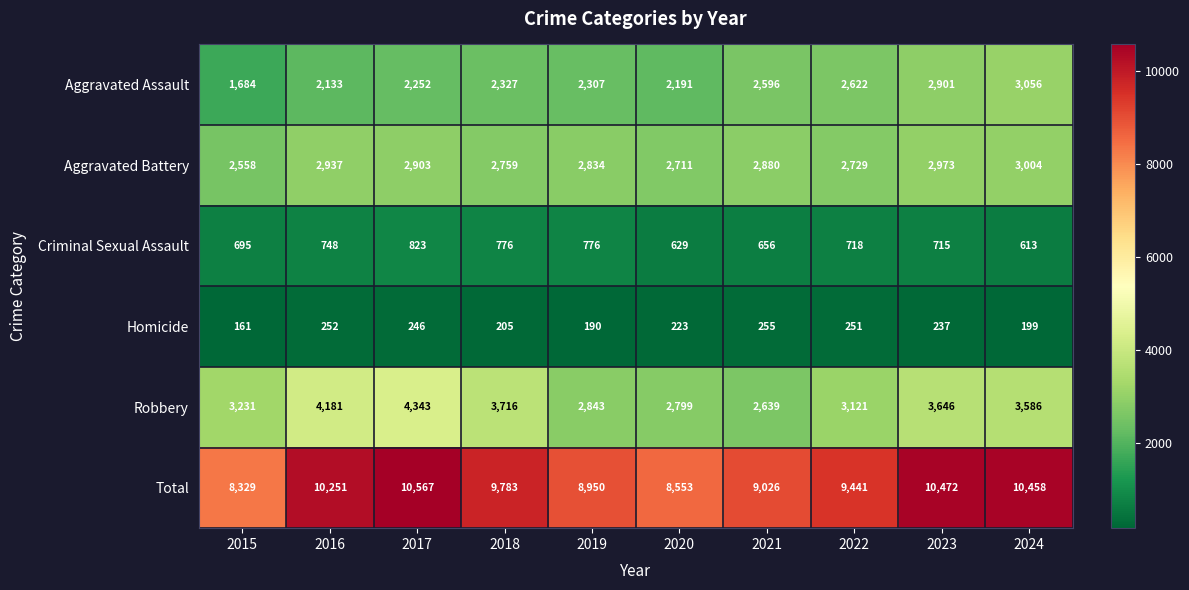

Which series has the largest total across all categories?

Total